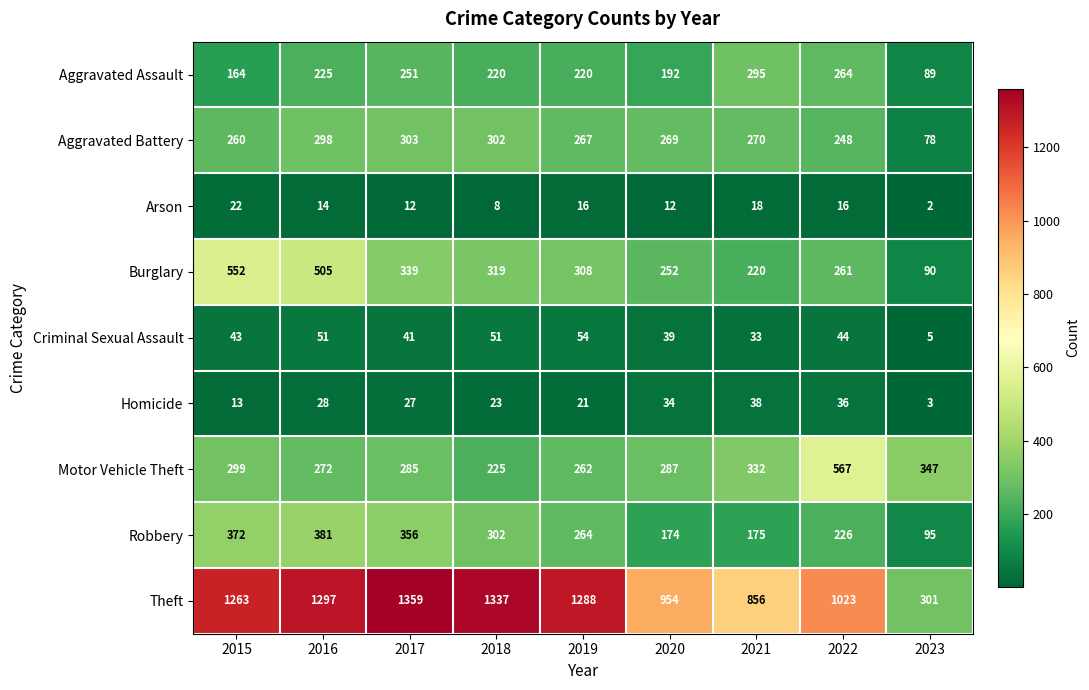

What is the difference between the second highest and second lowest values in the Aggravated Battery series?

54